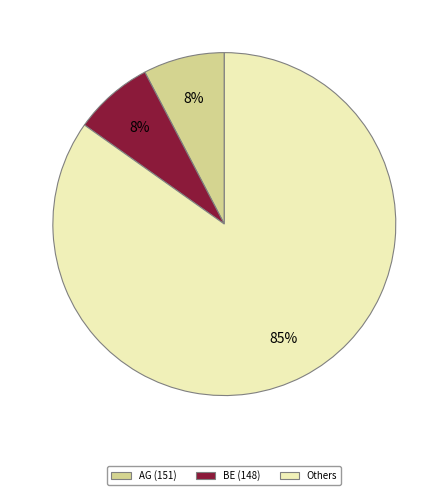

To the nearest percent, what is the average slice percentage?

33%